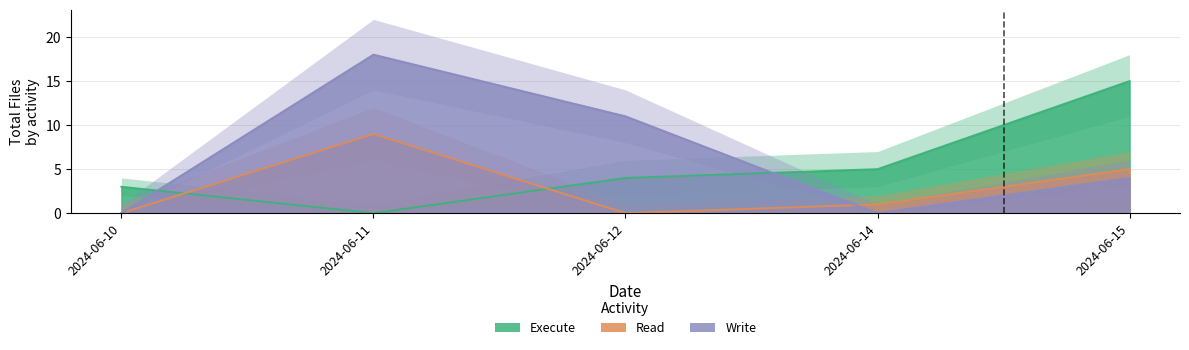

What is the difference between the second highest and minimum values in the write series?

11